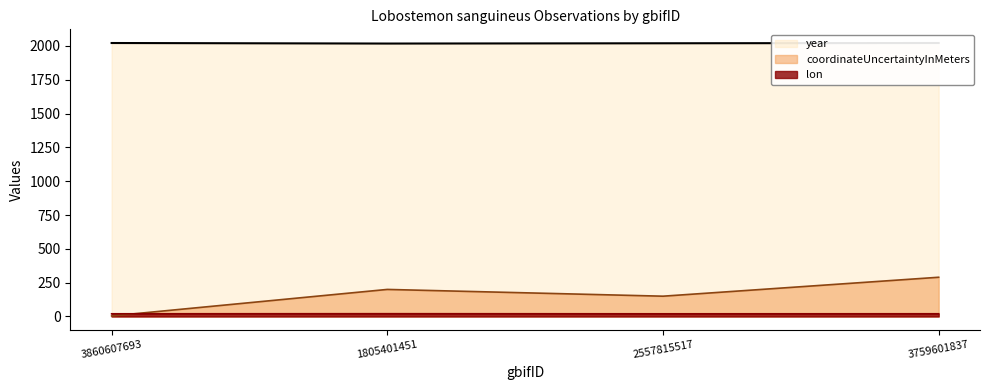

Rank the categories by lon value from highest to lowest.

1805401451, 3759601837, 3860607693, 2557815517